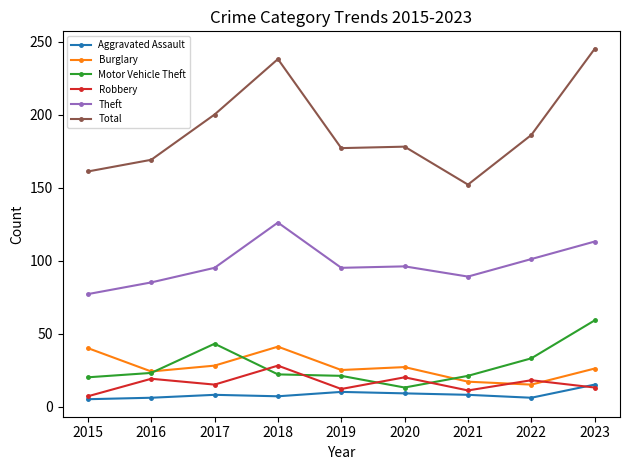

True or false: Total has more than 0 interior local peaks.

True